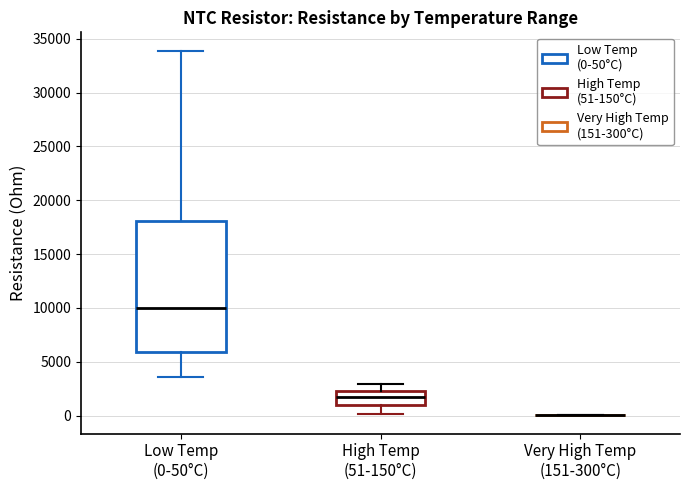

Comparing the boxes themselves (not the whiskers), which one is the tallest?

Low Temp (0-50°C)